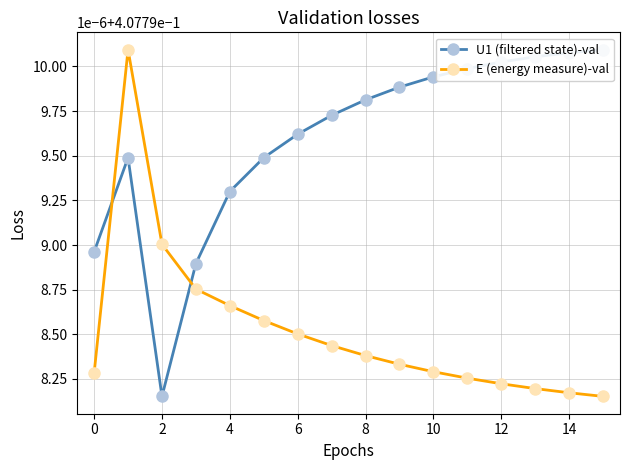

What are all the series names shown in the legend?

U1 (filtered state)-val, E (energy measure)-val